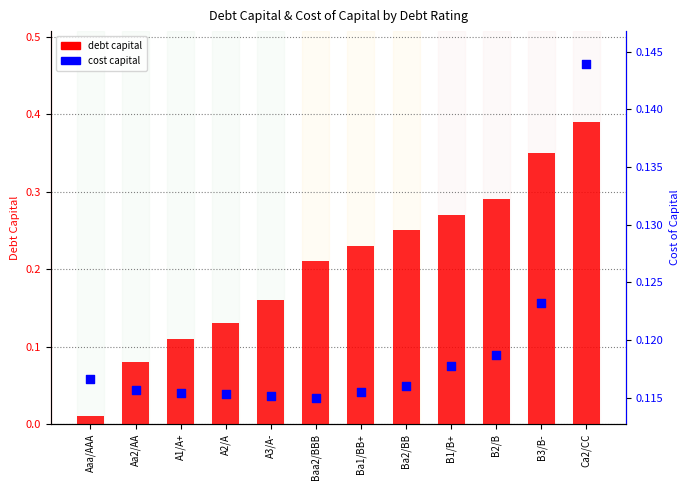

What are all the series names shown in the legend?

debt capital, cost capital